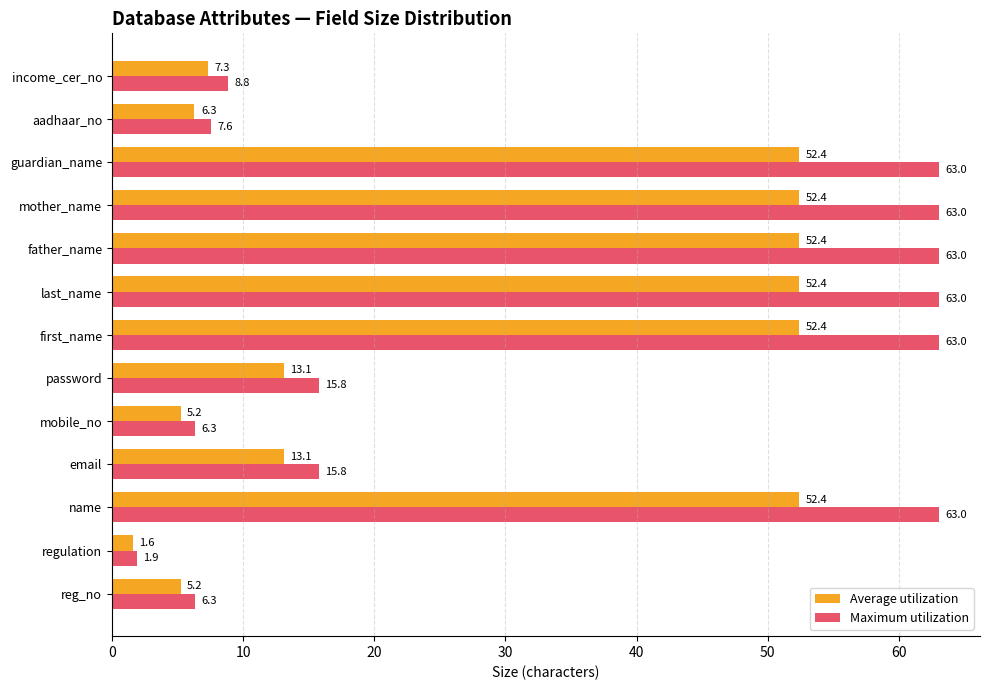

What is the difference between the second highest and minimum values in the Maximum utilization series?

61.1